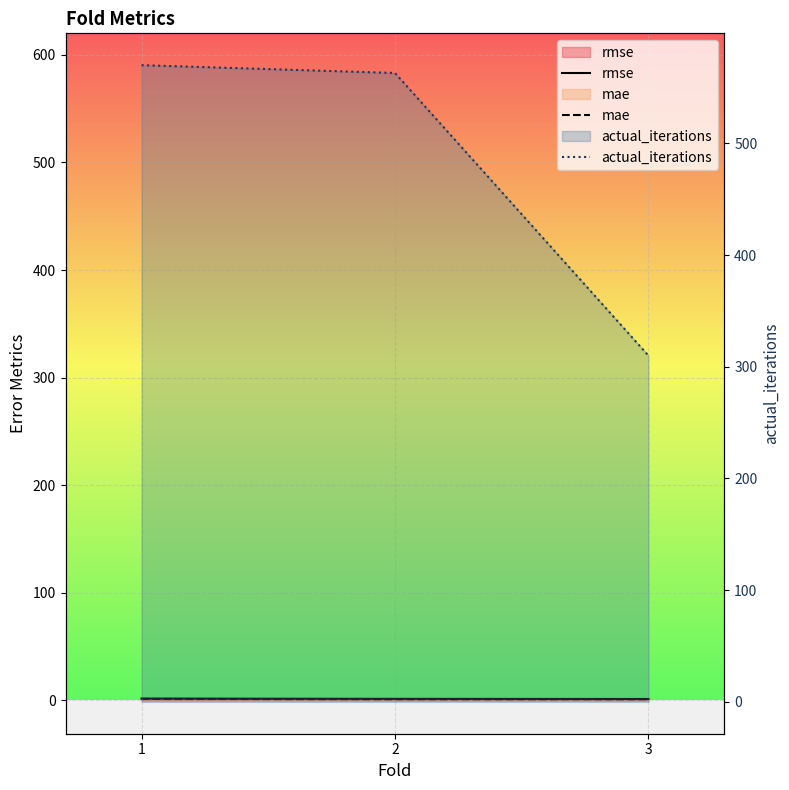

Reading right to left, what are all the values shown in this chart?

rmse: 1.3	1.4	1.7
mae: 1.0	1.1	1.4
actual_iterations: 310.0	563.0	570.0